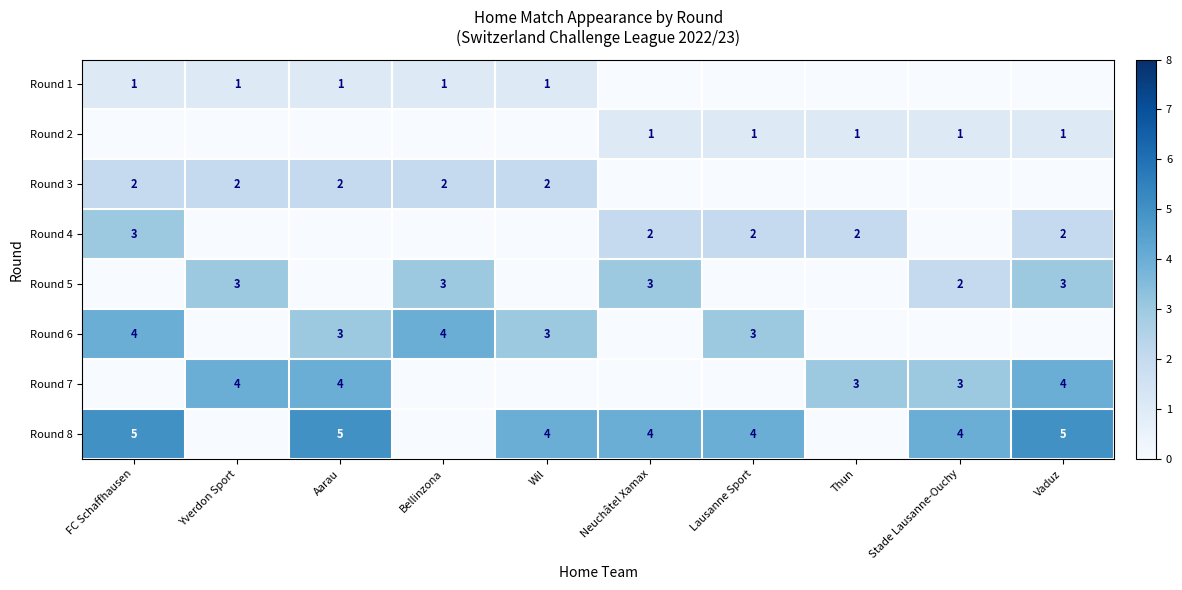

Count the number of data series in this chart.

8